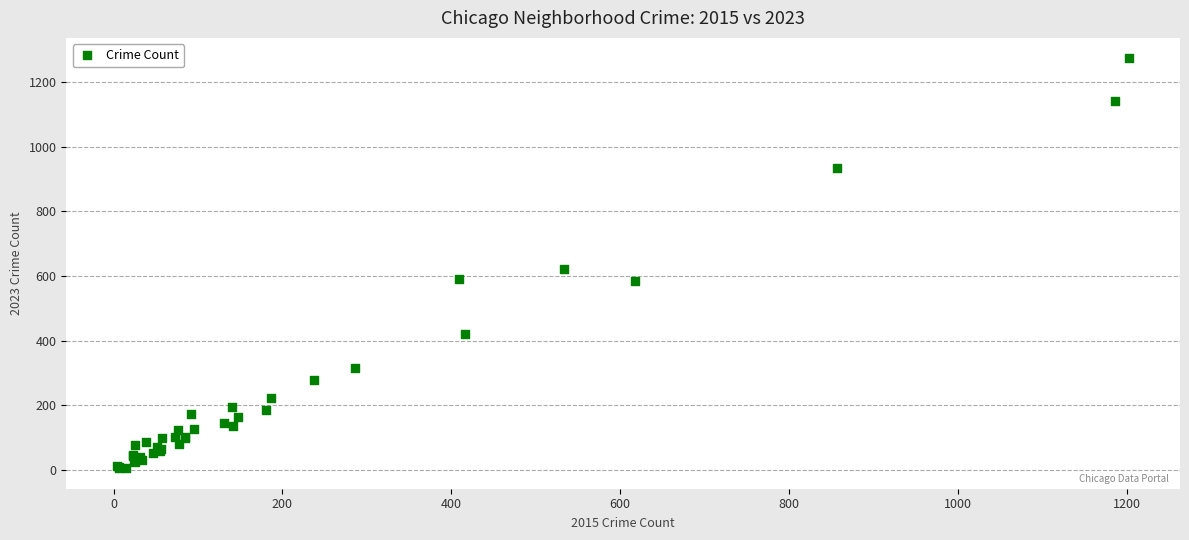

What Y value in the scatter plot is closest to 639?

622